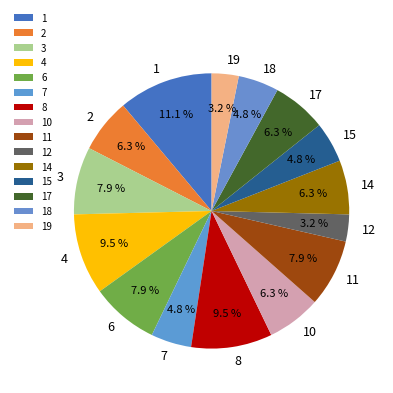

What percentage is NOT represented by 19?

96.8%